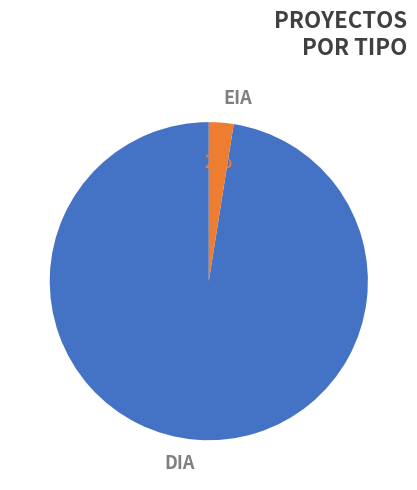

How many slices are in this pie chart?

2